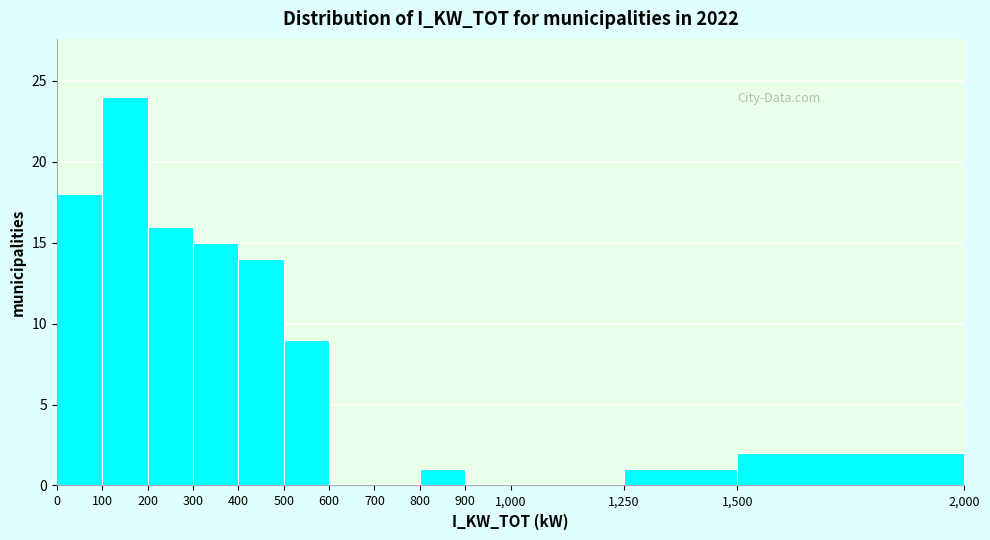

Reading left to right, list every bar in this chart as the range it spans on the x-axis followed by its height. The values are not printed on the chart, so give them approximately, as read against the axis.

0 to 100: 18
100 to 200: 24
200 to 300: 16
300 to 400: 15
400 to 500: 14
500 to 600: 9
600 to 700: 0
700 to 800: 0
800 to 900: 1
900 to 1,000: 0
1,000 to 1,250: 0
1,250 to 1,500: 1
1,500 to 2,000: 2